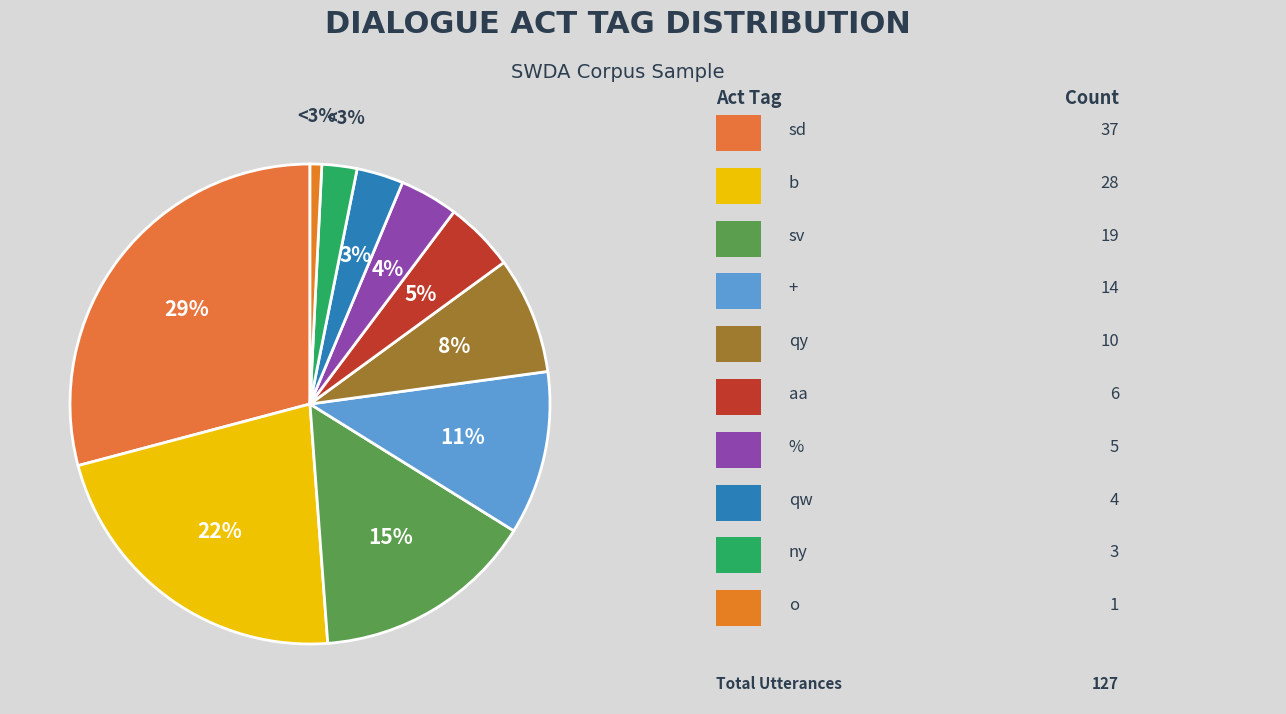

Rank the categories by value from lowest to highest.

o, ny, qw, %, aa, qy, +, sv, b, sd